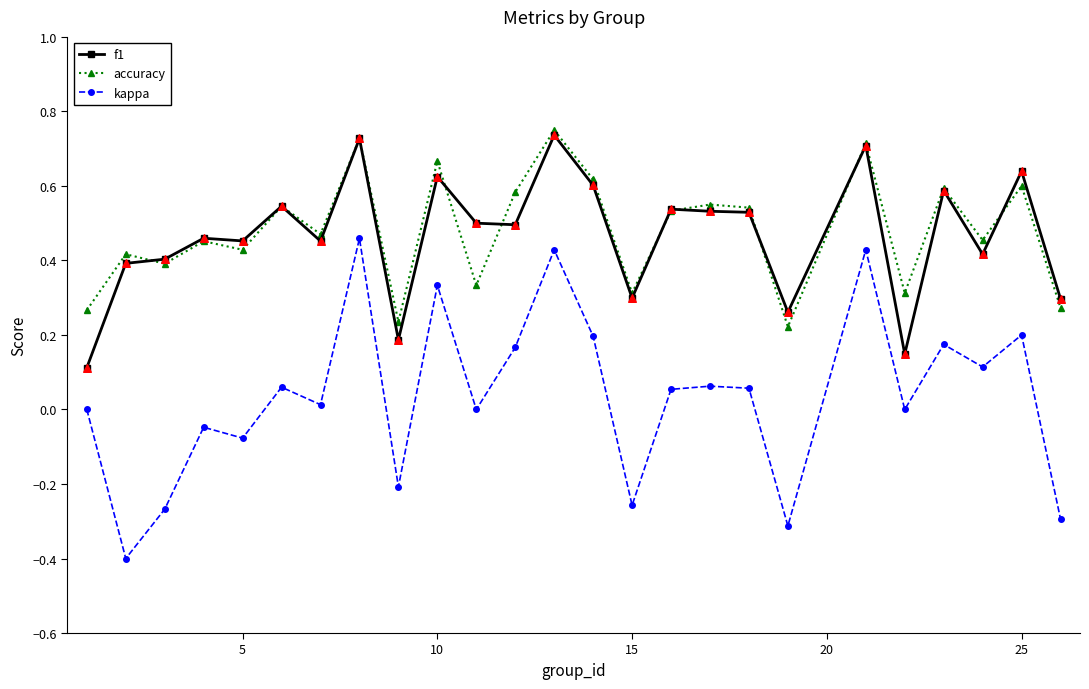

Which series has the largest range (max minus min)?

kappa